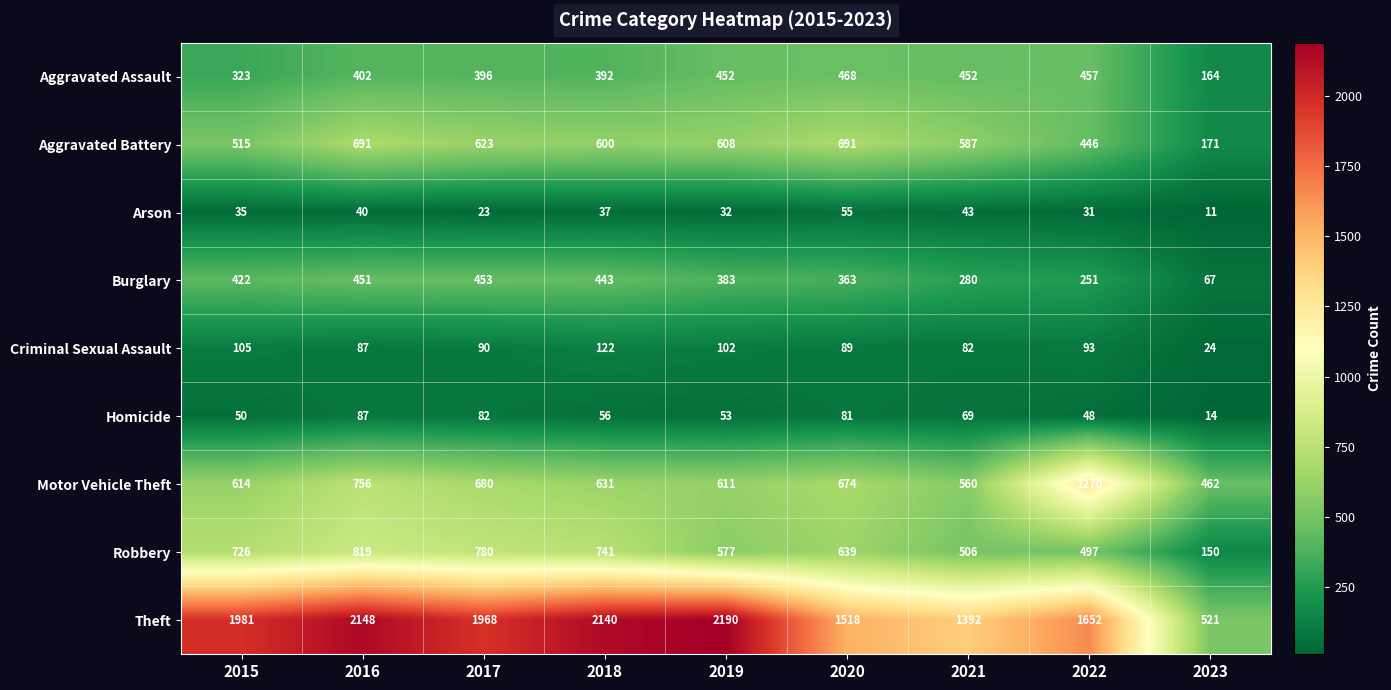

The value of Arson at 2015 is 51. True or false?

False